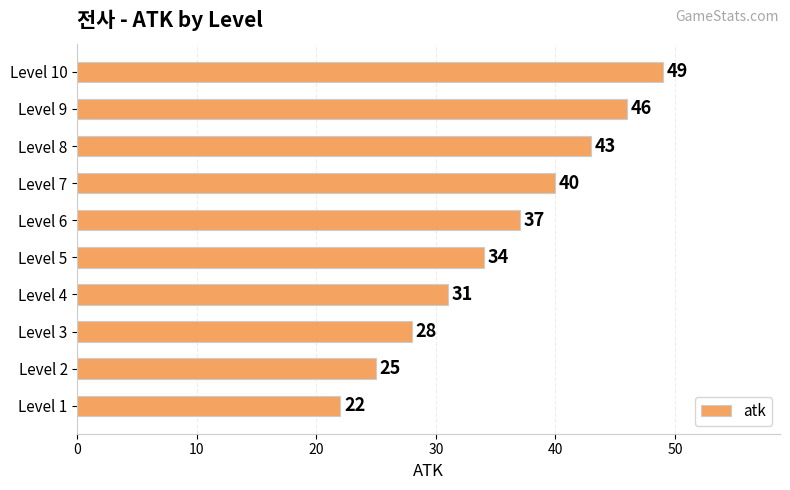

What is the ratio of the value at Level 2 to the value at Level 1?

1.1